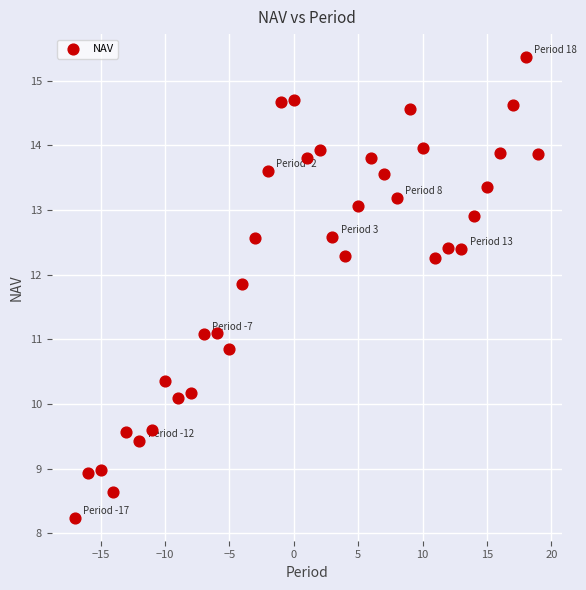

What is the range of X values (max minus min)?

36.0